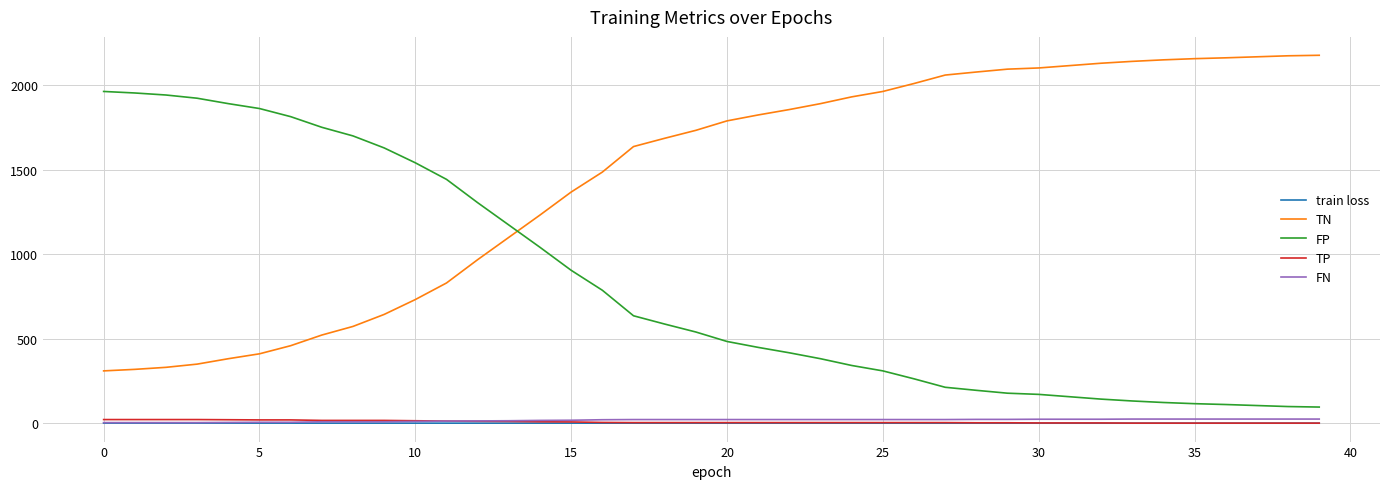

How many lines are shown in the chart?

5